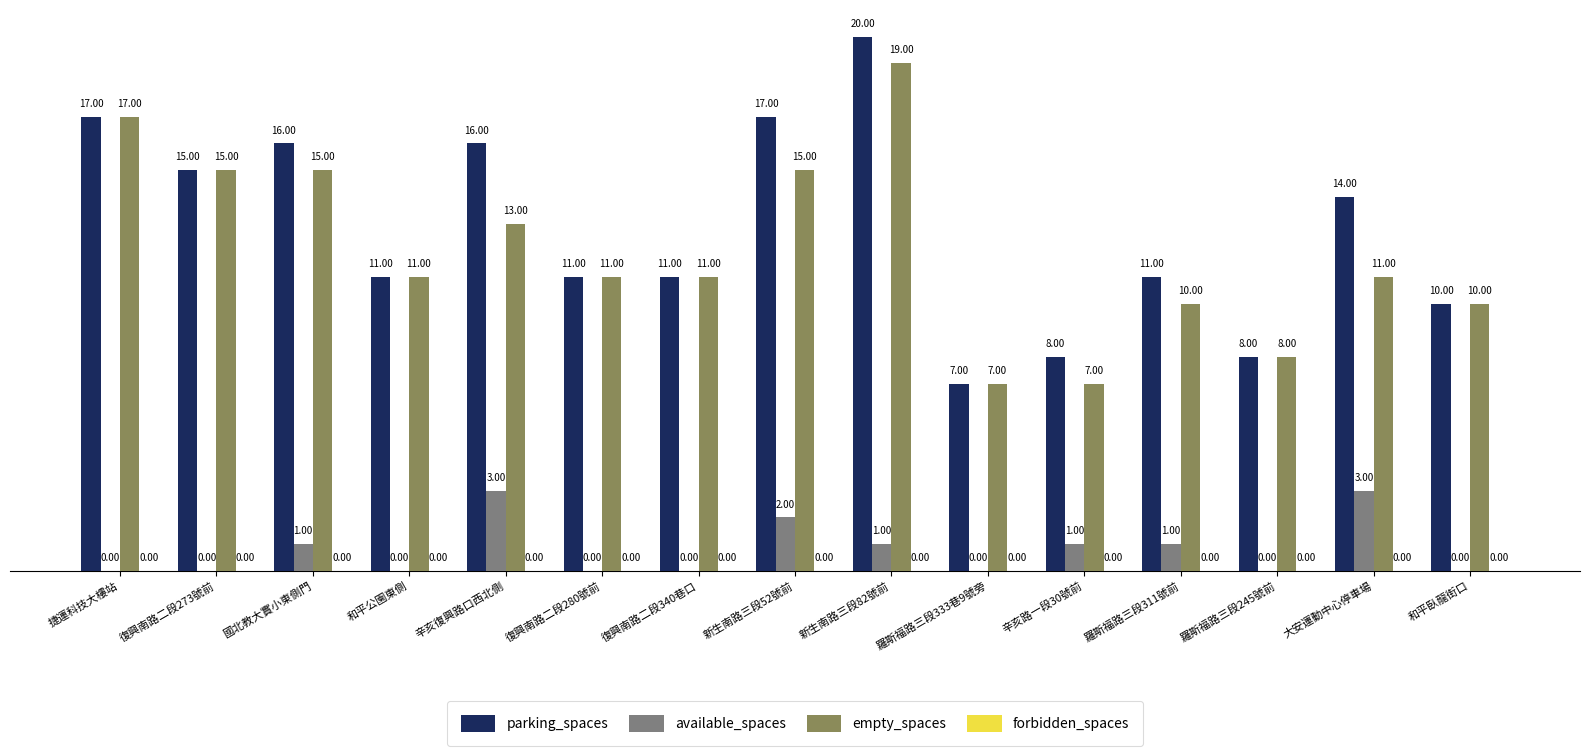

At which label is parking_spaces closest to 13?

大安運動中心停車場